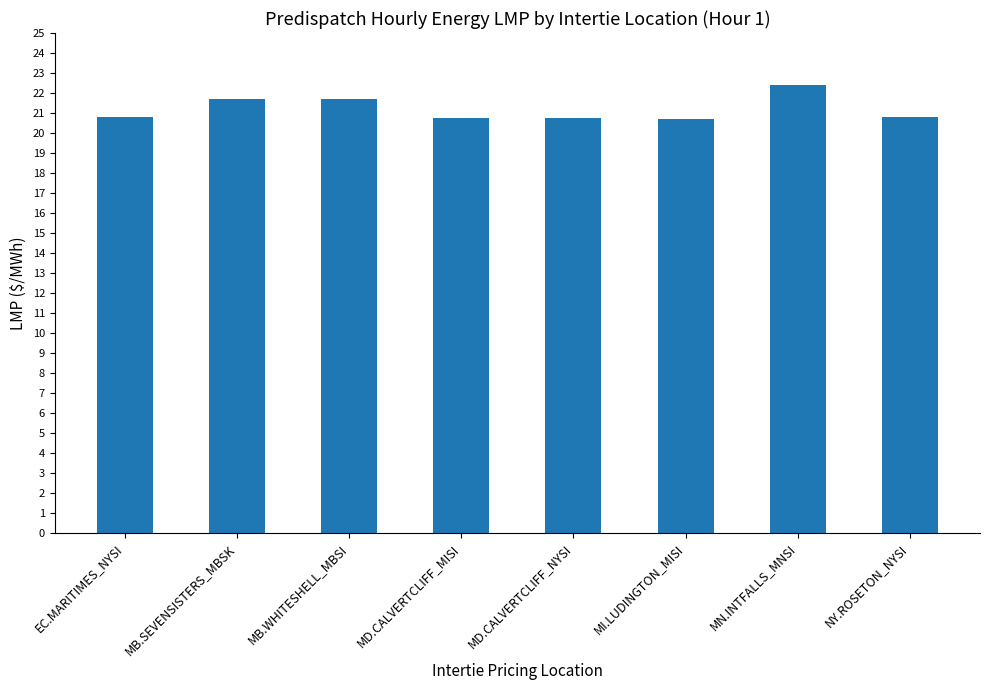

What is the difference between the values at MB.WHITESHELL_MBSI and MN.INTFALLS_MNSI?

0.7